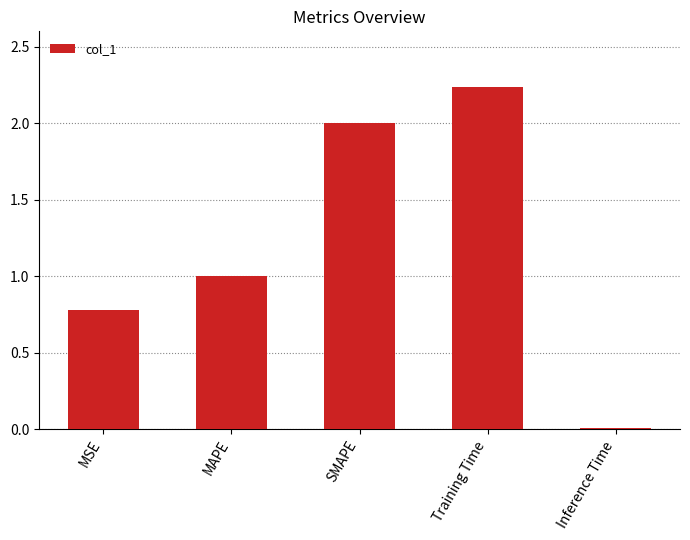

Which label corresponds to the smallest value in the chart?

Inference Time